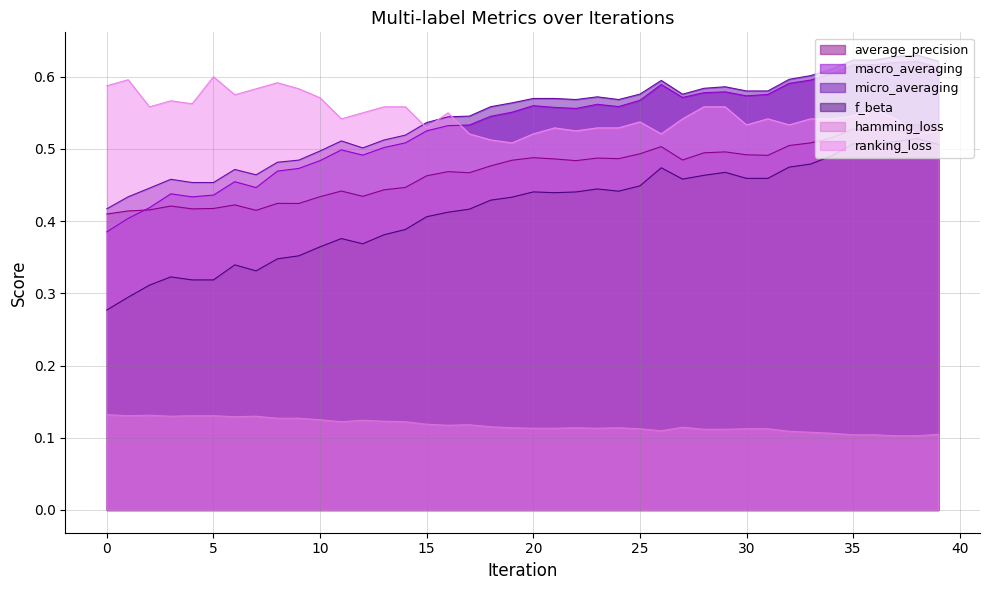

What is the minimum value for hamming_loss?

0.1